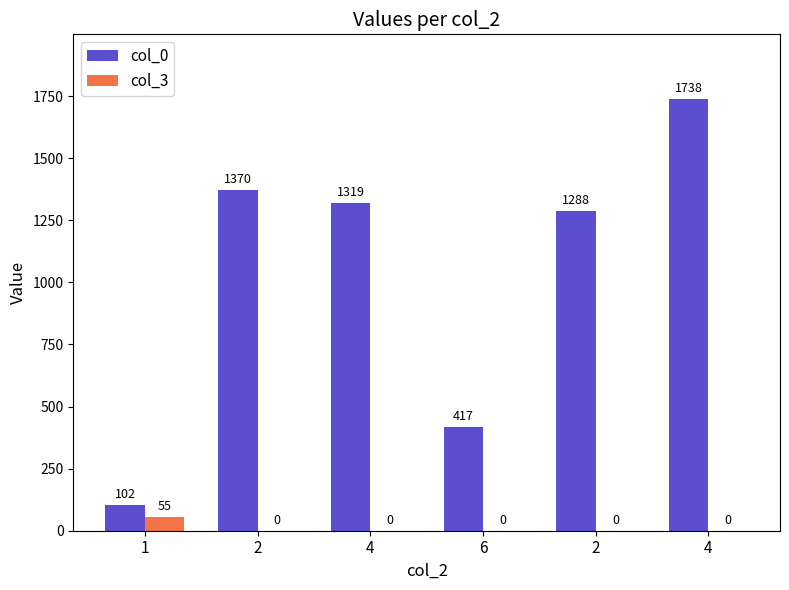

Is it true that col_3 equals 23 at 6?

False